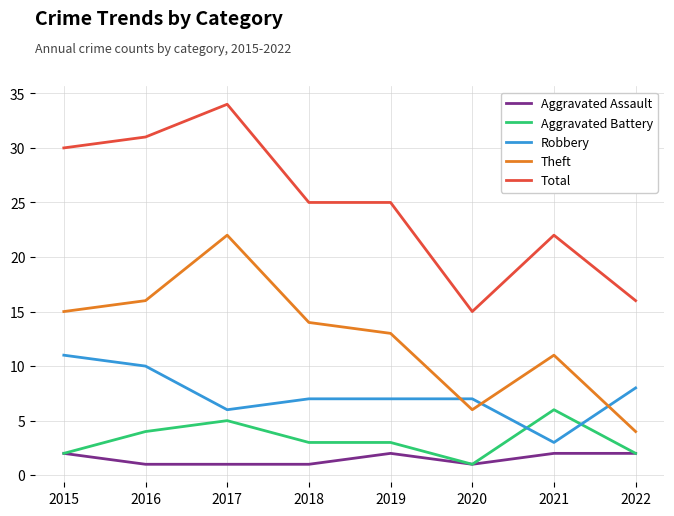

Read the Total value at 2017.

34